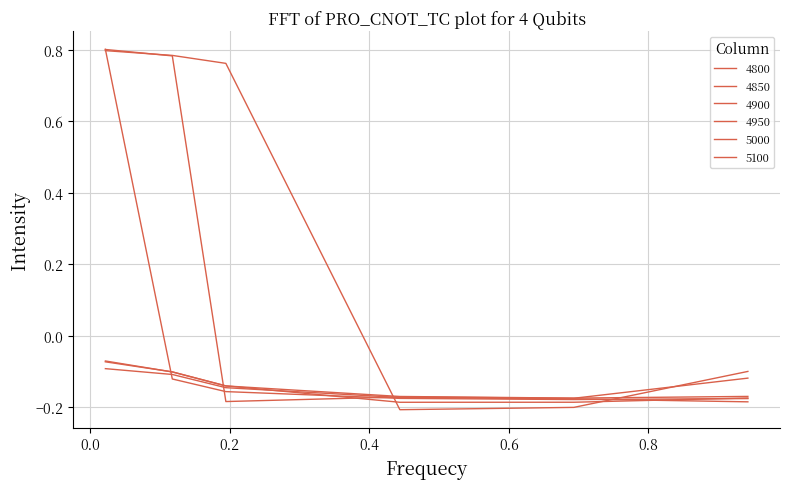

What is the difference between the second highest and second lowest values in the 4800 series?

1.0